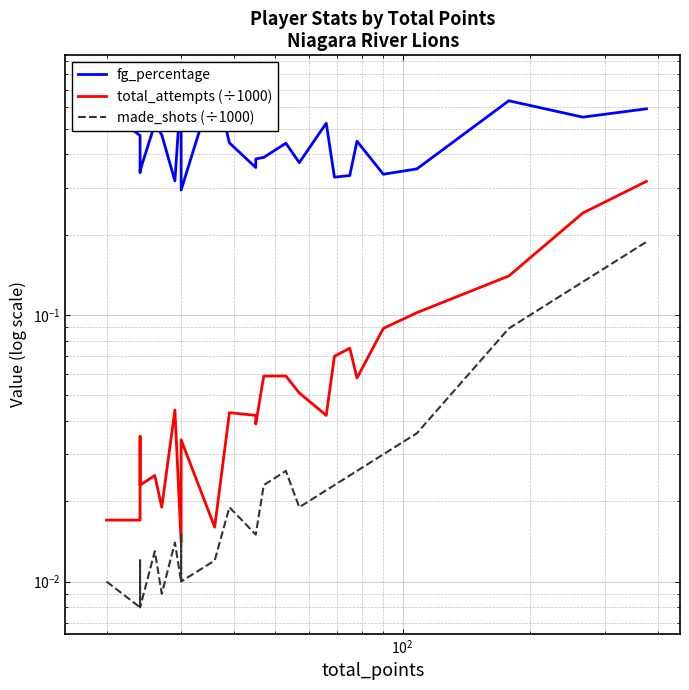

True or false: made_shots (÷1000) and total_attempts (÷1000) cross at least once.

False